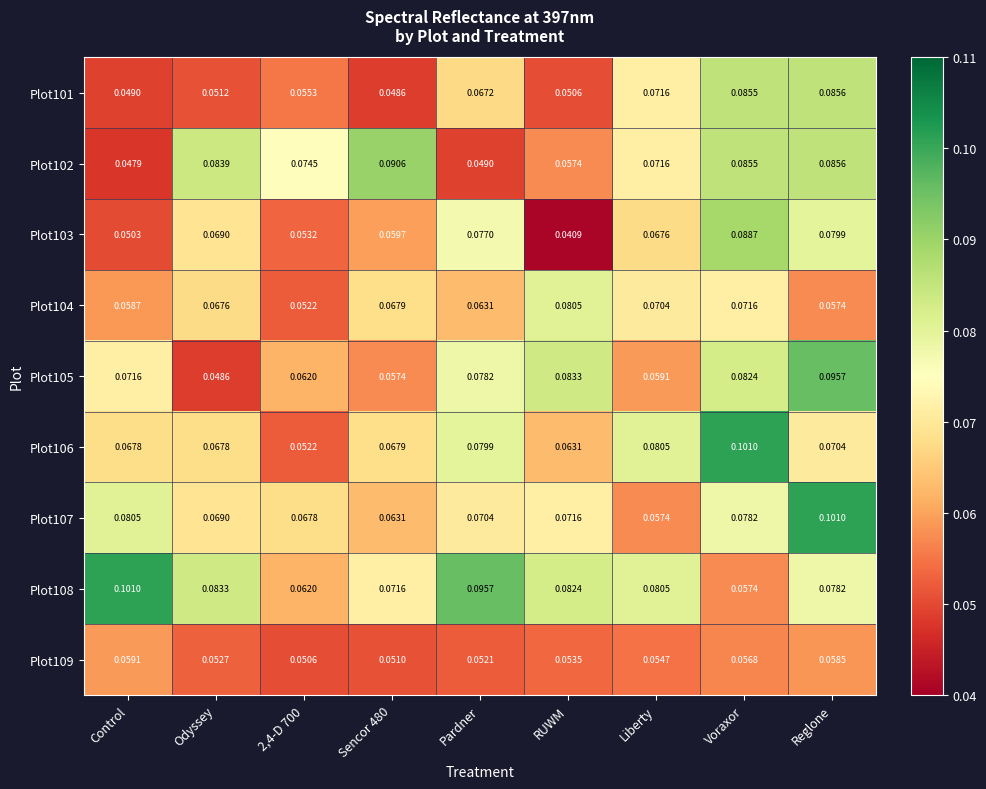

Is the value of Plot101 at Reglone greater than the value of Plot109 at Sencor 480?

Yes